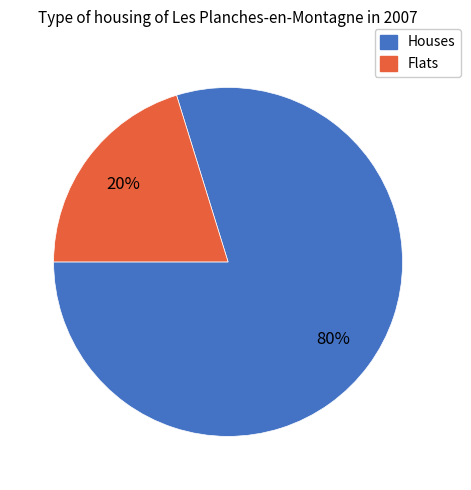

To the nearest percent, what is the difference between the largest and smallest slice percentages?

60%